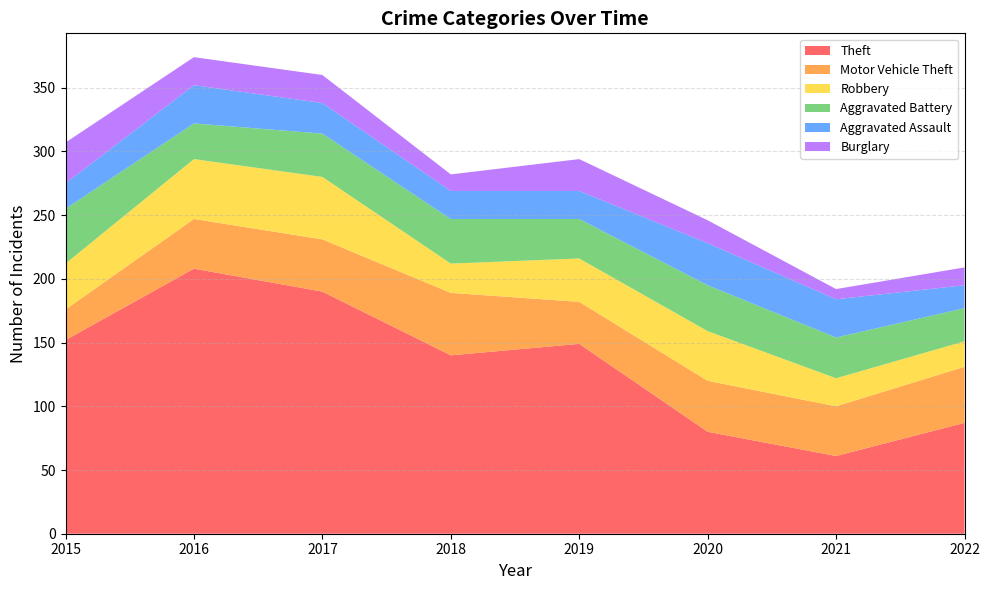

Reading right to left, what are all the values shown in this chart?

Theft: 2022=87	2021=61	2020=80	2019=149	2018=140	2017=190	2016=208	2015=152
Motor Vehicle Theft: 2022=44	2021=39	2020=40	2019=33	2018=49	2017=41	2016=39	2015=24
Robbery: 2022=20	2021=22	2020=39	2019=34	2018=23	2017=49	2016=47	2015=36
Aggravated Battery: 2022=26	2021=32	2020=36	2019=31	2018=35	2017=34	2016=28	2015=43
Aggravated Assault: 2022=18	2021=30	2020=33	2019=22	2018=22	2017=24	2016=30	2015=20
Burglary: 2022=14	2021=8	2020=18	2019=25	2018=13	2017=22	2016=22	2015=32